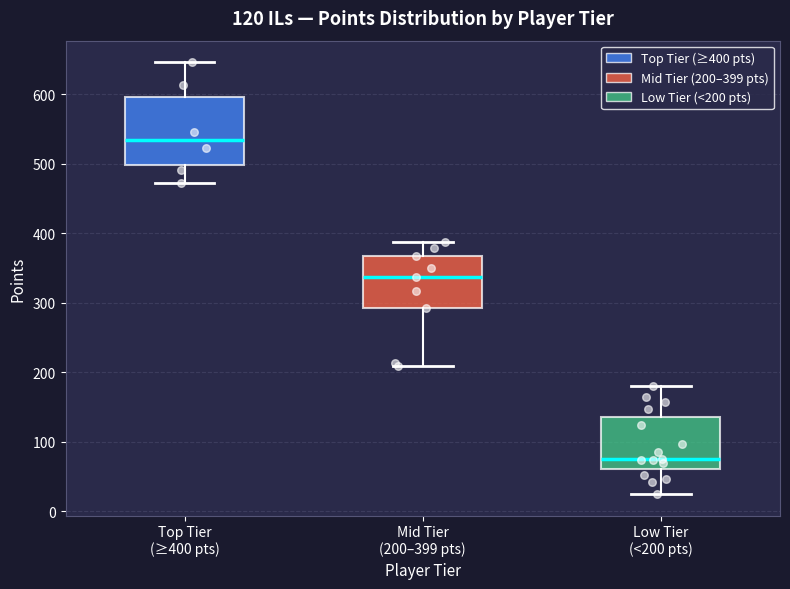

Which box has the lowest median line?

Low Tier (<200 pts)